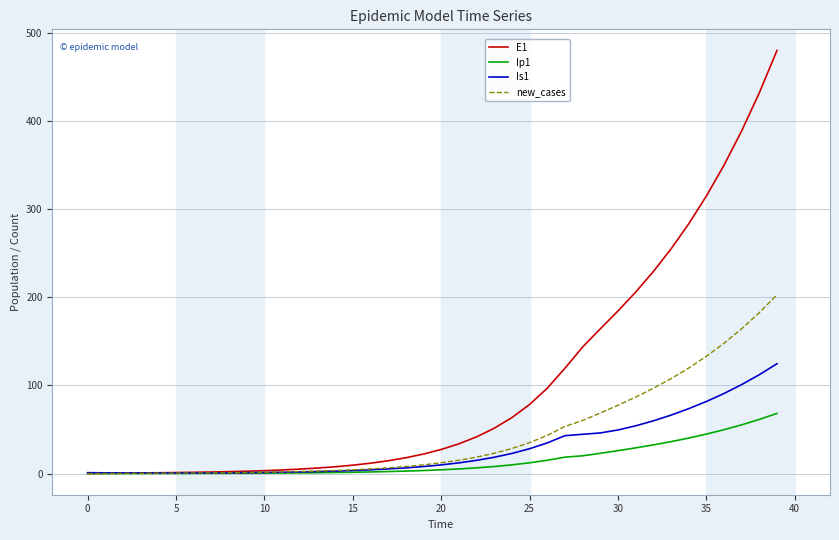

Which series has the widest spread of values?

E1